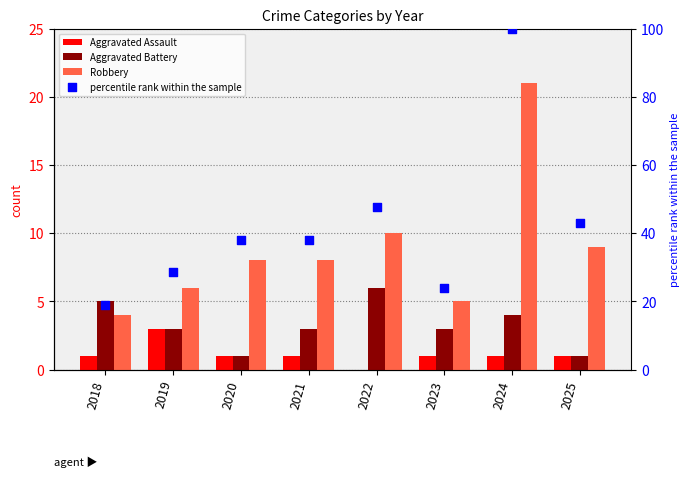

Which series has the largest total across all categories?

percentile rank within the sample